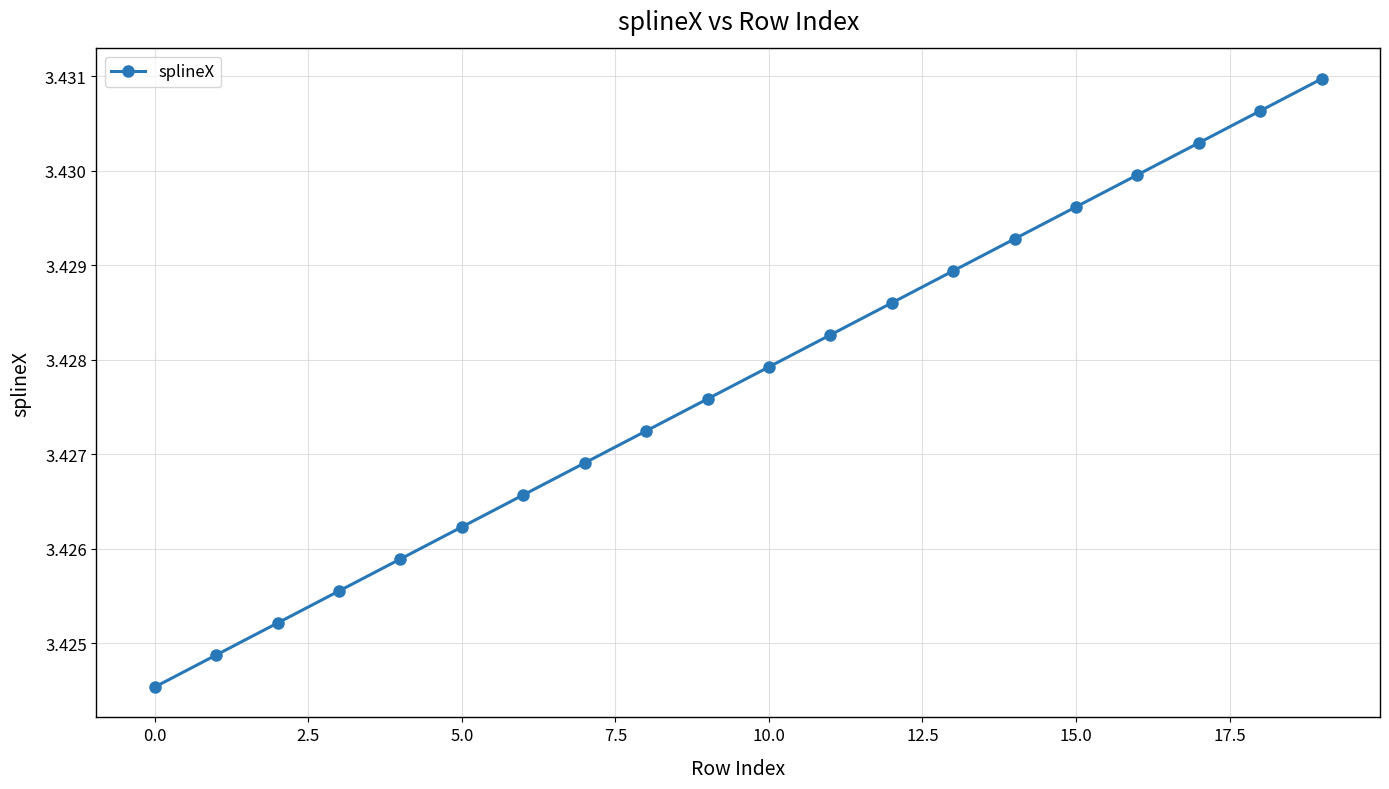

True or false: the data has more than 0 interior local peaks.

False